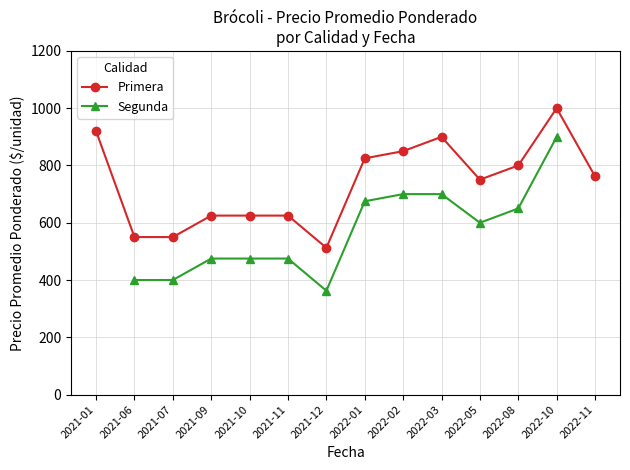

What is the smallest value displayed?

362.5